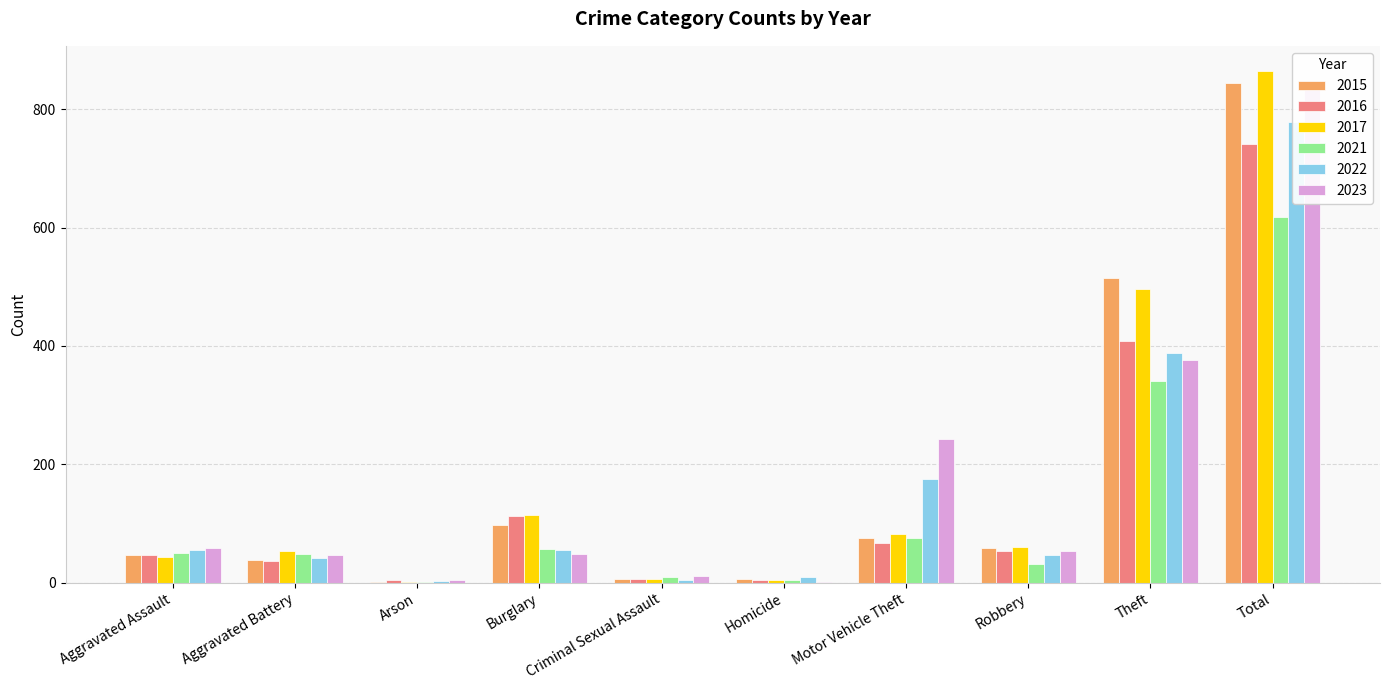

Is the value of 2017 at Theft greater than the value of 2015 at Theft?

No